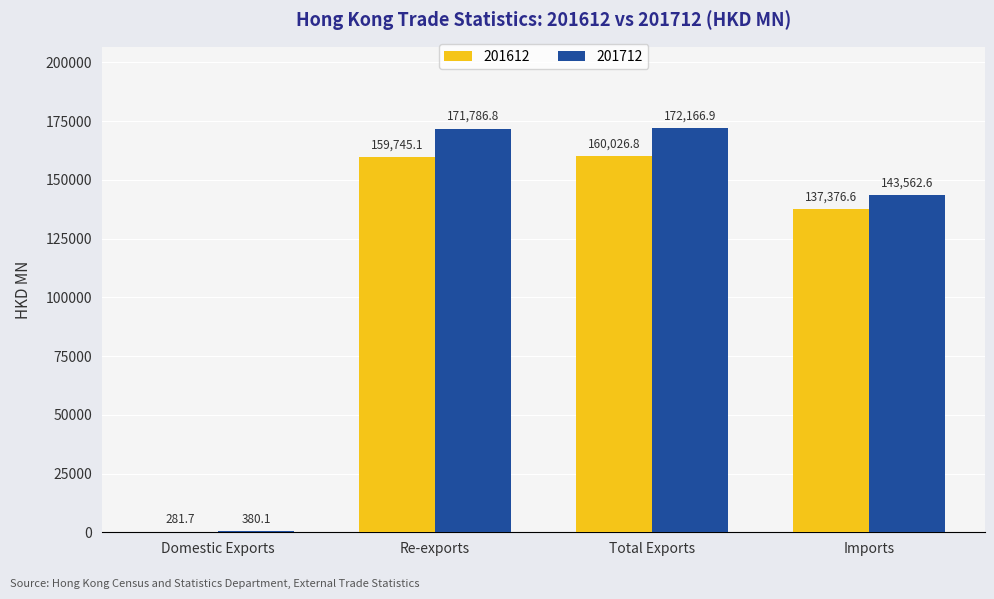

The value of 201712 at Re-exports is 298111.5. True or false?

False